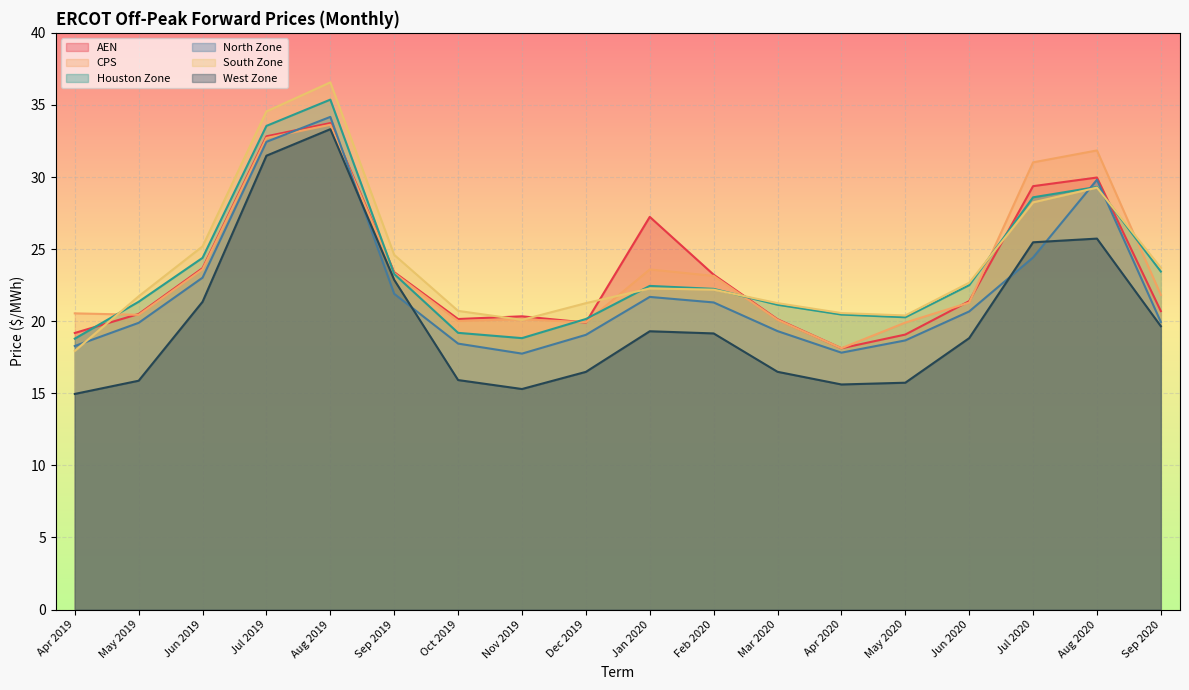

True or false: CPS has a value of 20.0 at Oct 2019.

True